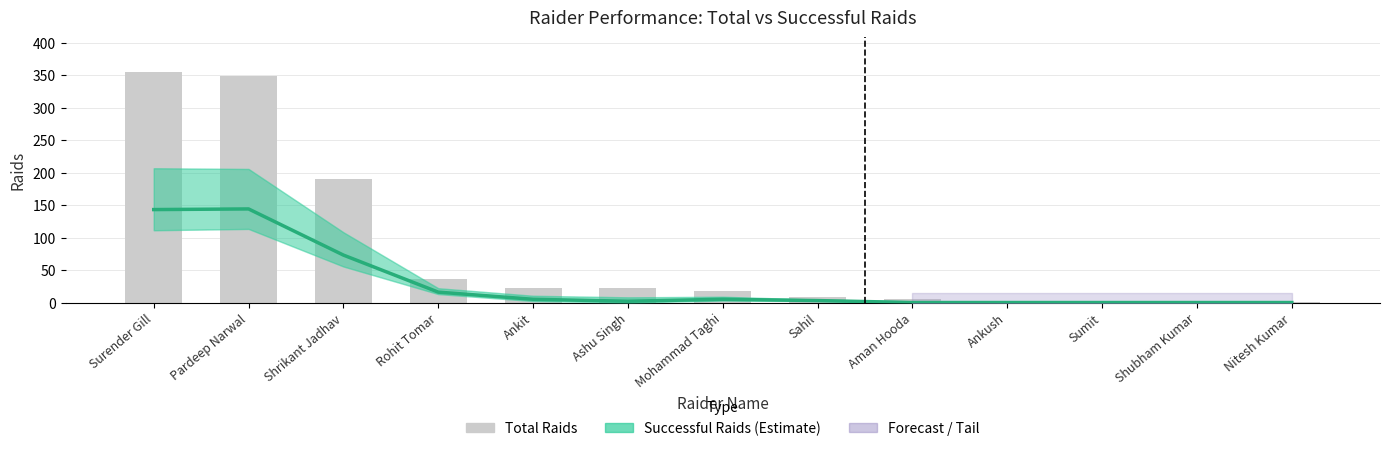

What is the difference between the Total Raids values at Surender Gill and Rohit Tomar?

319